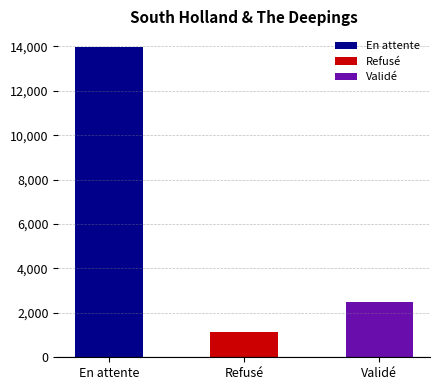

Rank the categories by value from lowest to highest.

Refusé, Validé, En attente